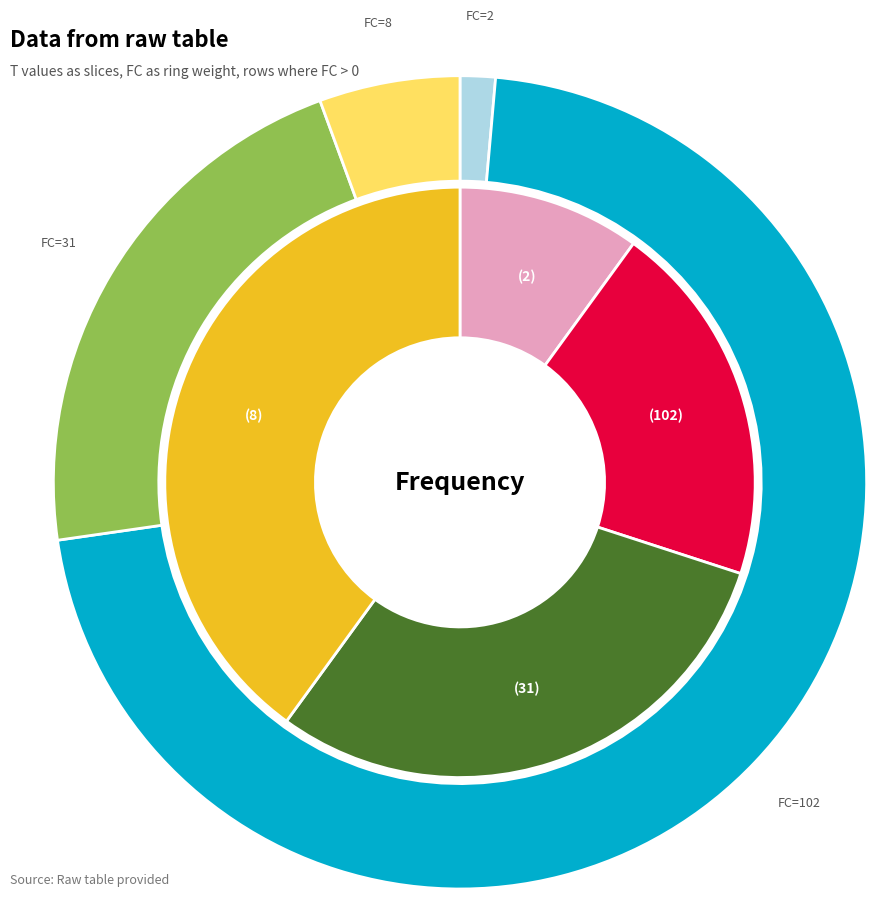

To the nearest percent, what percentage of the pie is FC=31?

22%